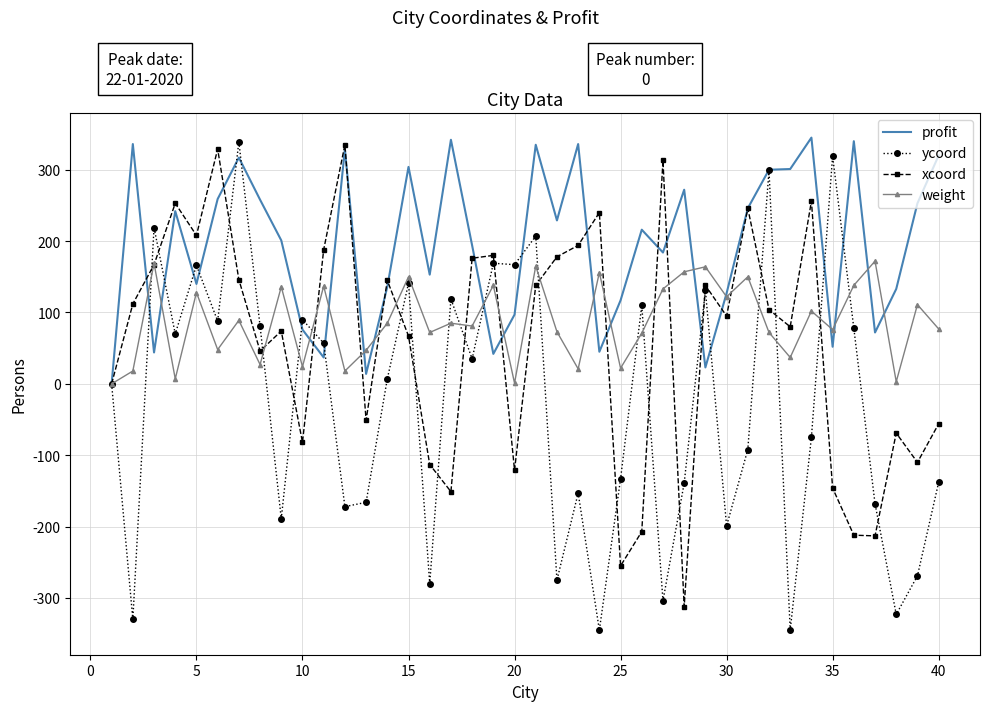

At how many categories does at least one series exceed 149?

33